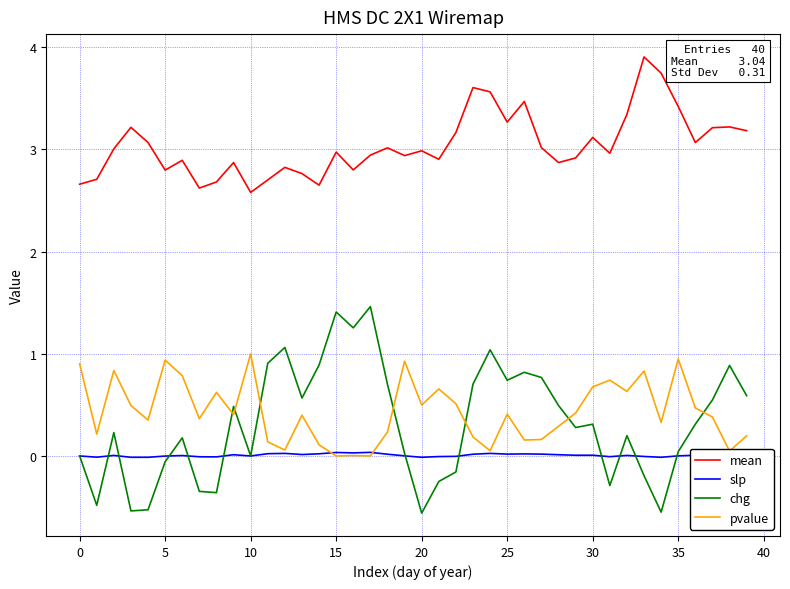

Which series has the largest total across all categories?

mean